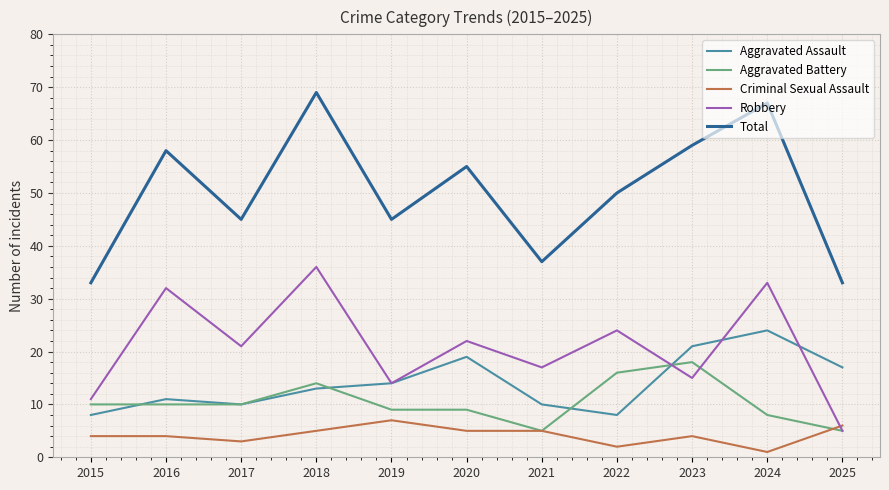

Rank the series by their maximum value, from lowest to highest.

Criminal Sexual Assault, Aggravated Battery, Aggravated Assault, Robbery, Total